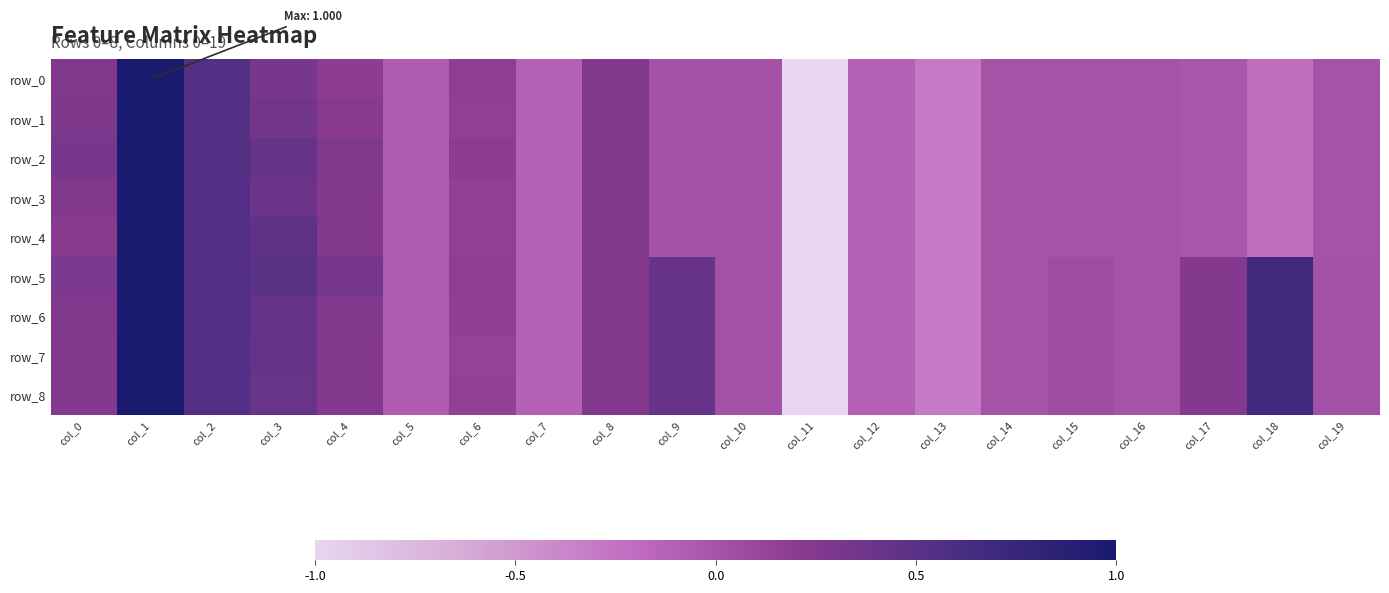

How many data points in row_4 are less than 0?

11